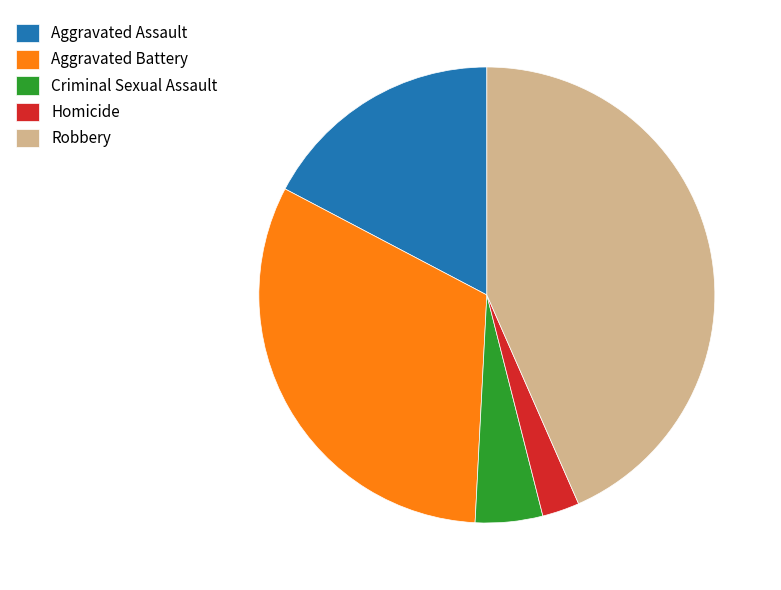

What is the ratio of the value at Aggravated Battery to the value at Robbery?

0.7